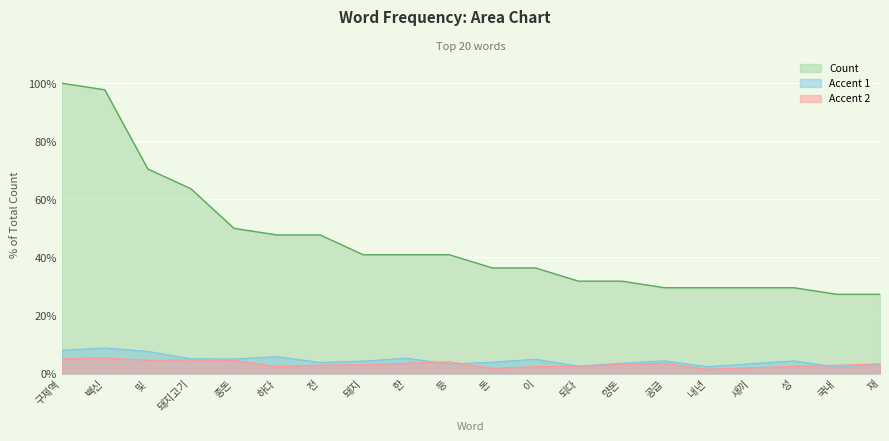

What is the value of the 2nd point from the left?

1.0